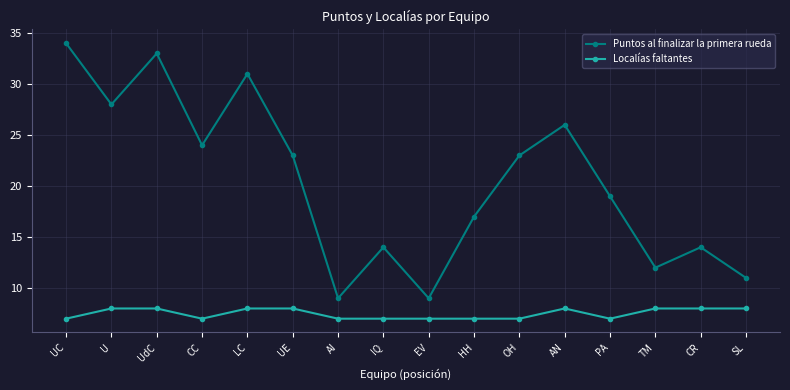

True or false: Localías faltantes and Puntos al finalizar la primera rueda intersect in this chart.

False